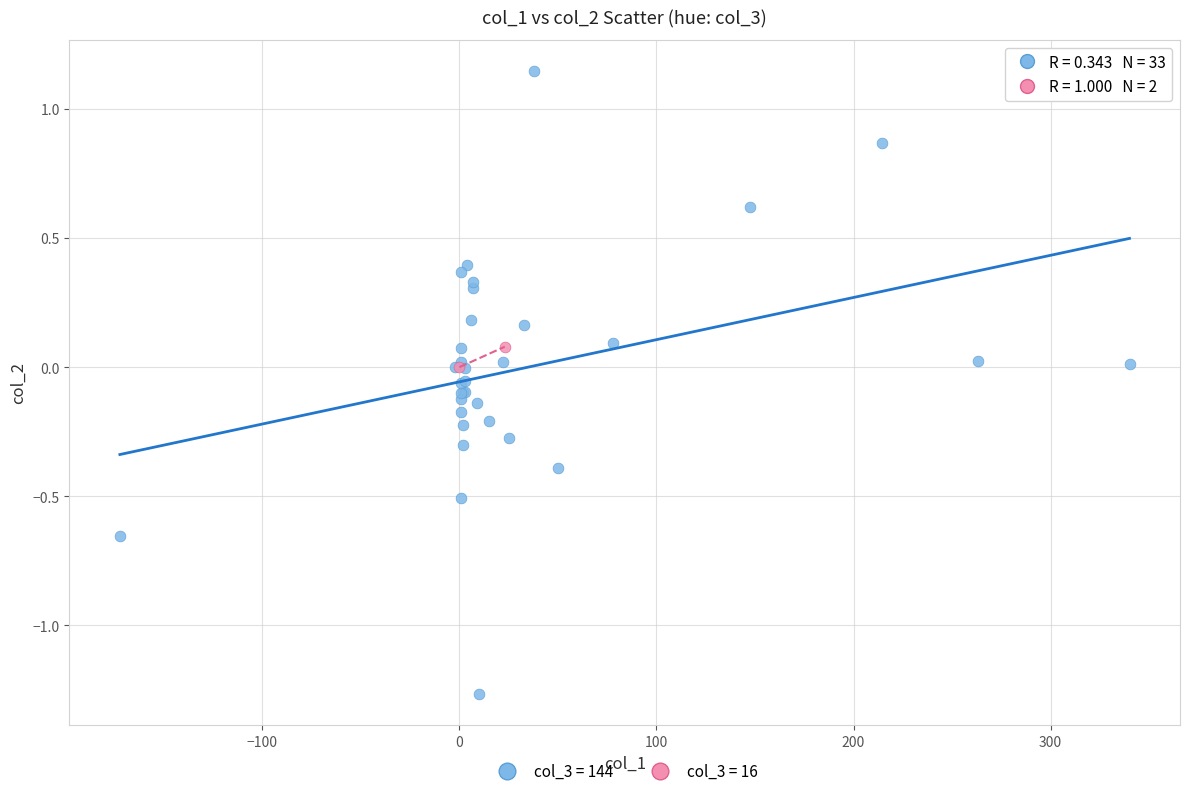

What are all the series names shown in the legend?

col_3 = 144, col_3 = 16